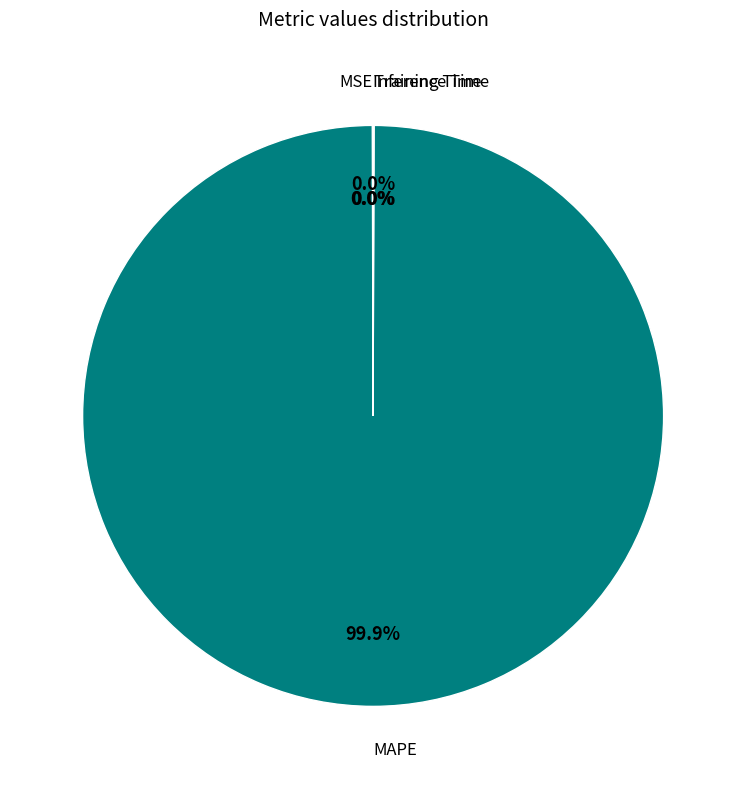

To the nearest percent, what is the average slice percentage?

25%